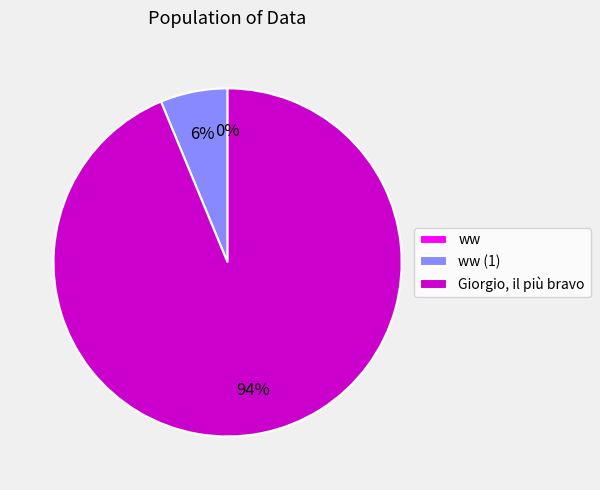

Is there a majority slice in this chart?

Yes